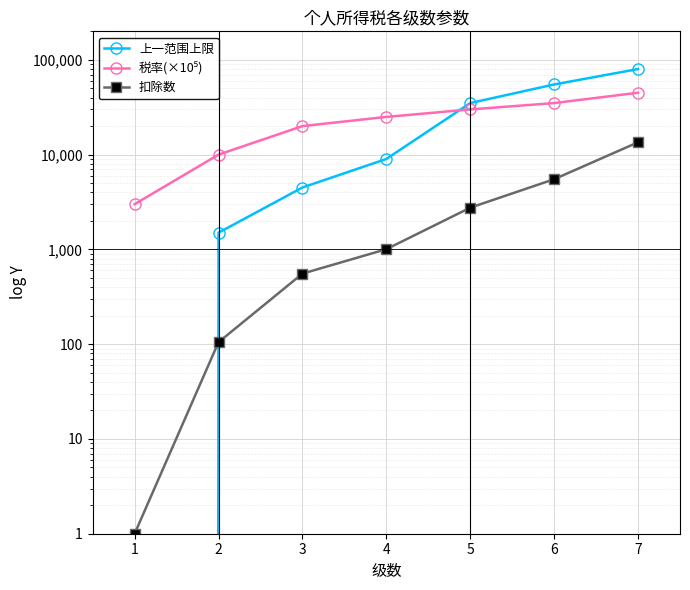

Between 4 and 7, which series saw the biggest shift?

上一范围上限